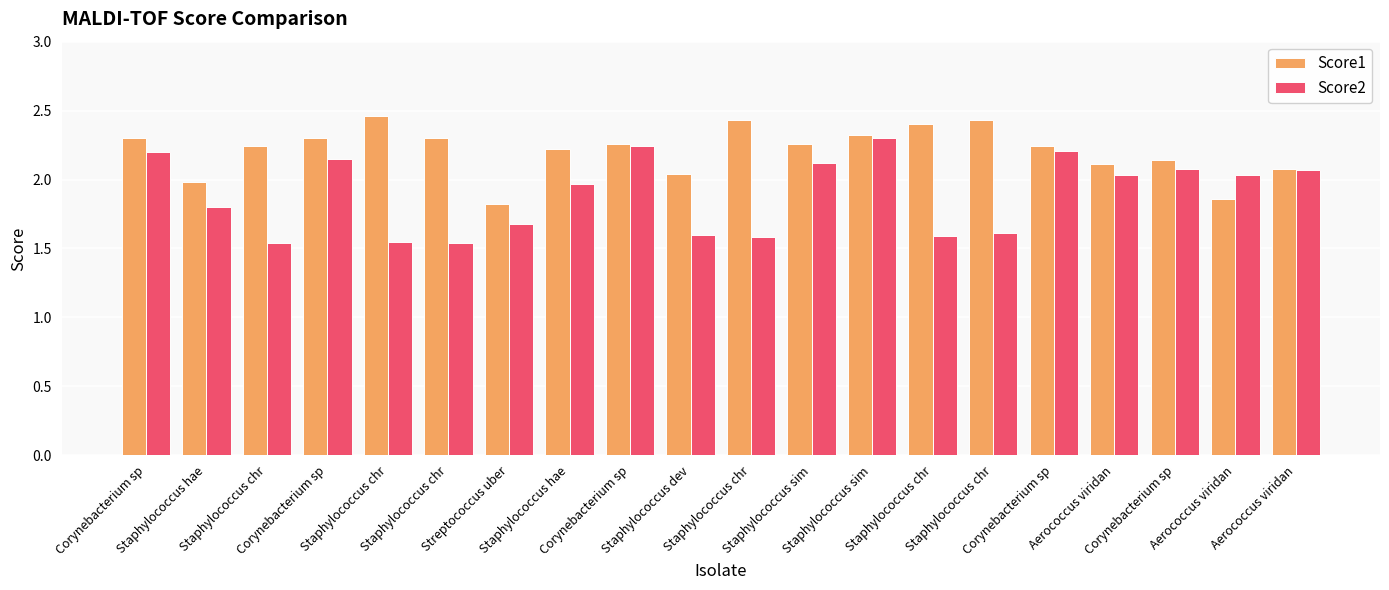

How many bars are there in total?

40